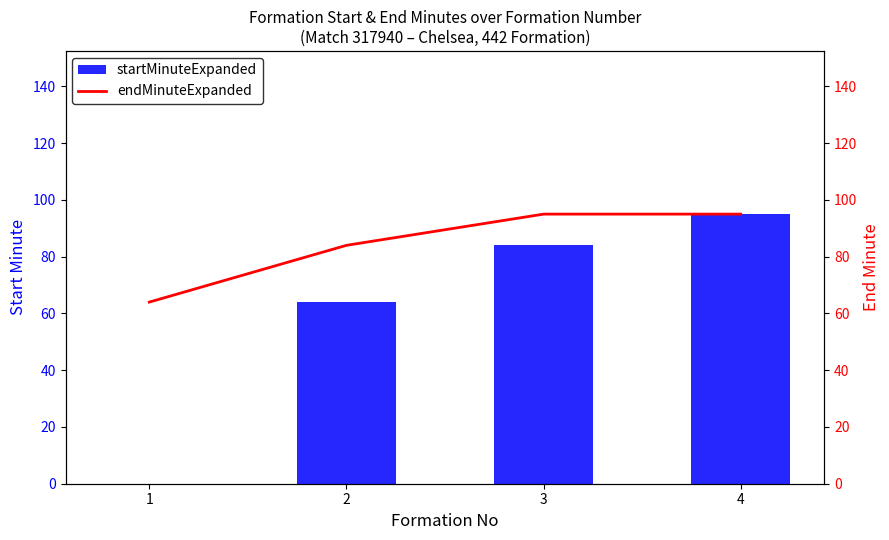

Reading right to left, list all the values displayed in this chart.

startMinuteExpanded: 4=95	3=84	2=64	1=0
endMinuteExpanded: 4=95	3=95	2=84	1=64